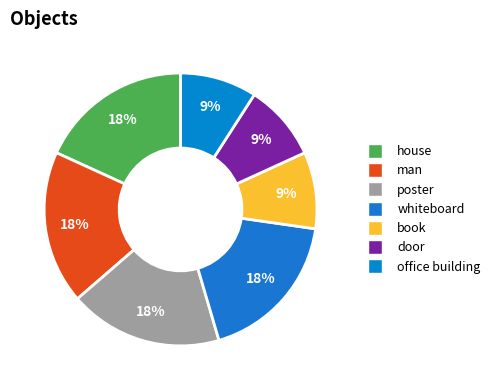

What percentage is the man slice, to the nearest percent?

18%